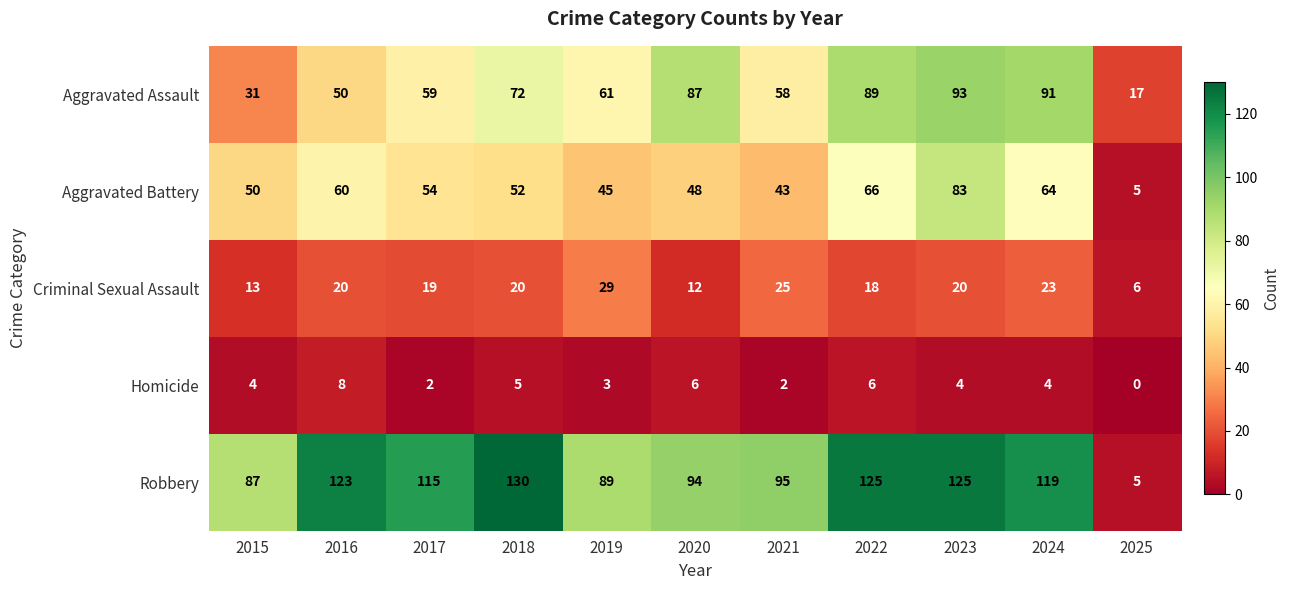

The value of Robbery at 2016 is 186. True or false?

False